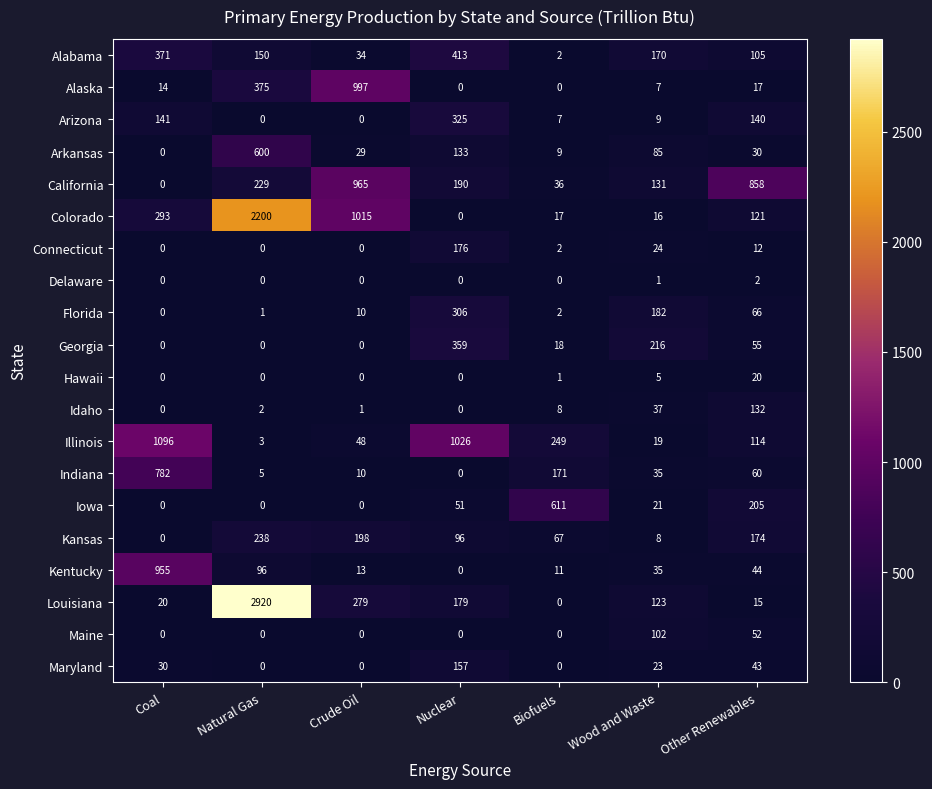

What is the difference between the second highest and minimum values in the Georgia series?

216